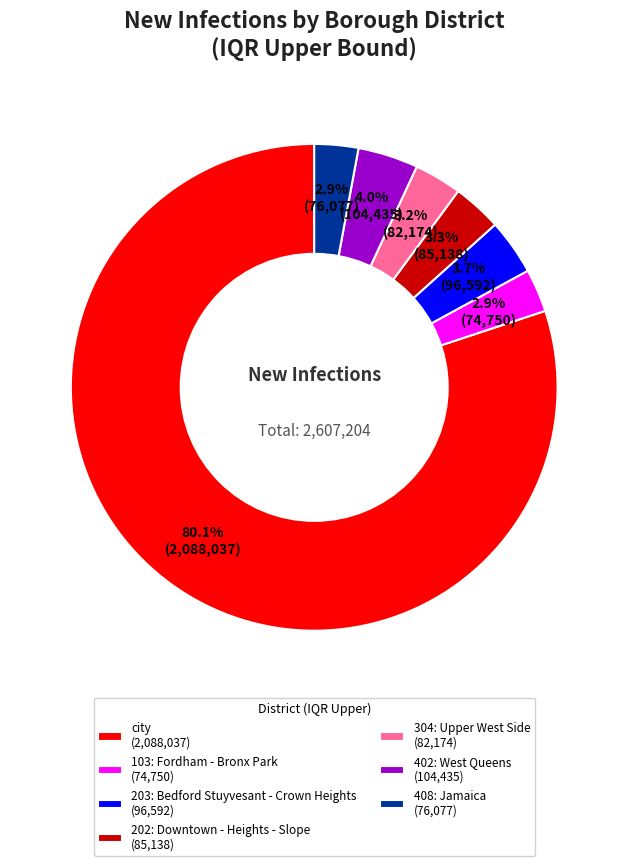

What is the ratio of the value at 202: Downtown - Heights - Slope to the value at 203: Bedford Stuyvesant - Crown Heights?

0.9